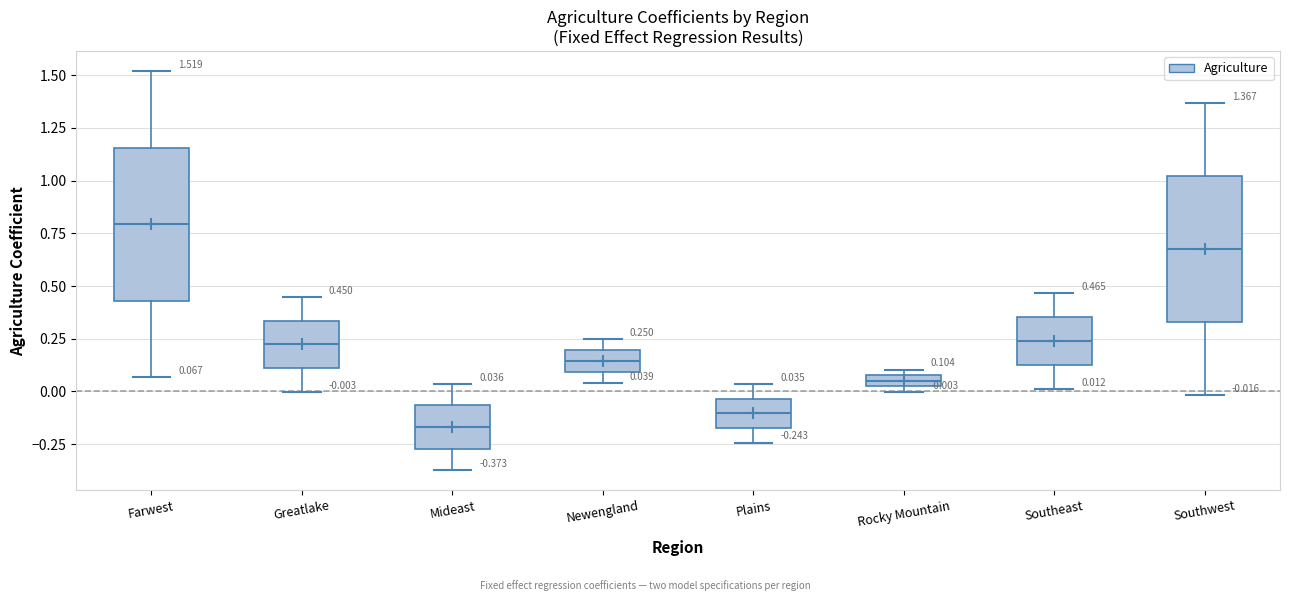

Which box's median line is the lowest?

Mideast